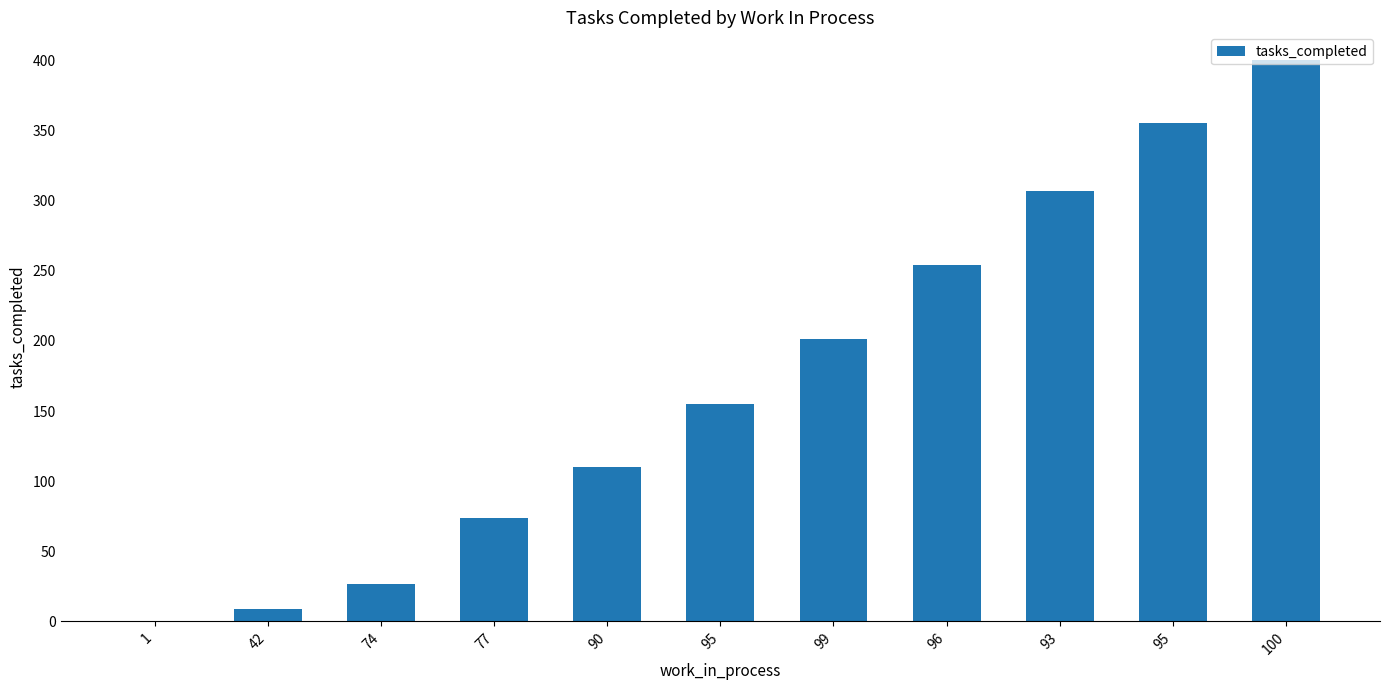

What is the label of the 4th bar from the right?

96